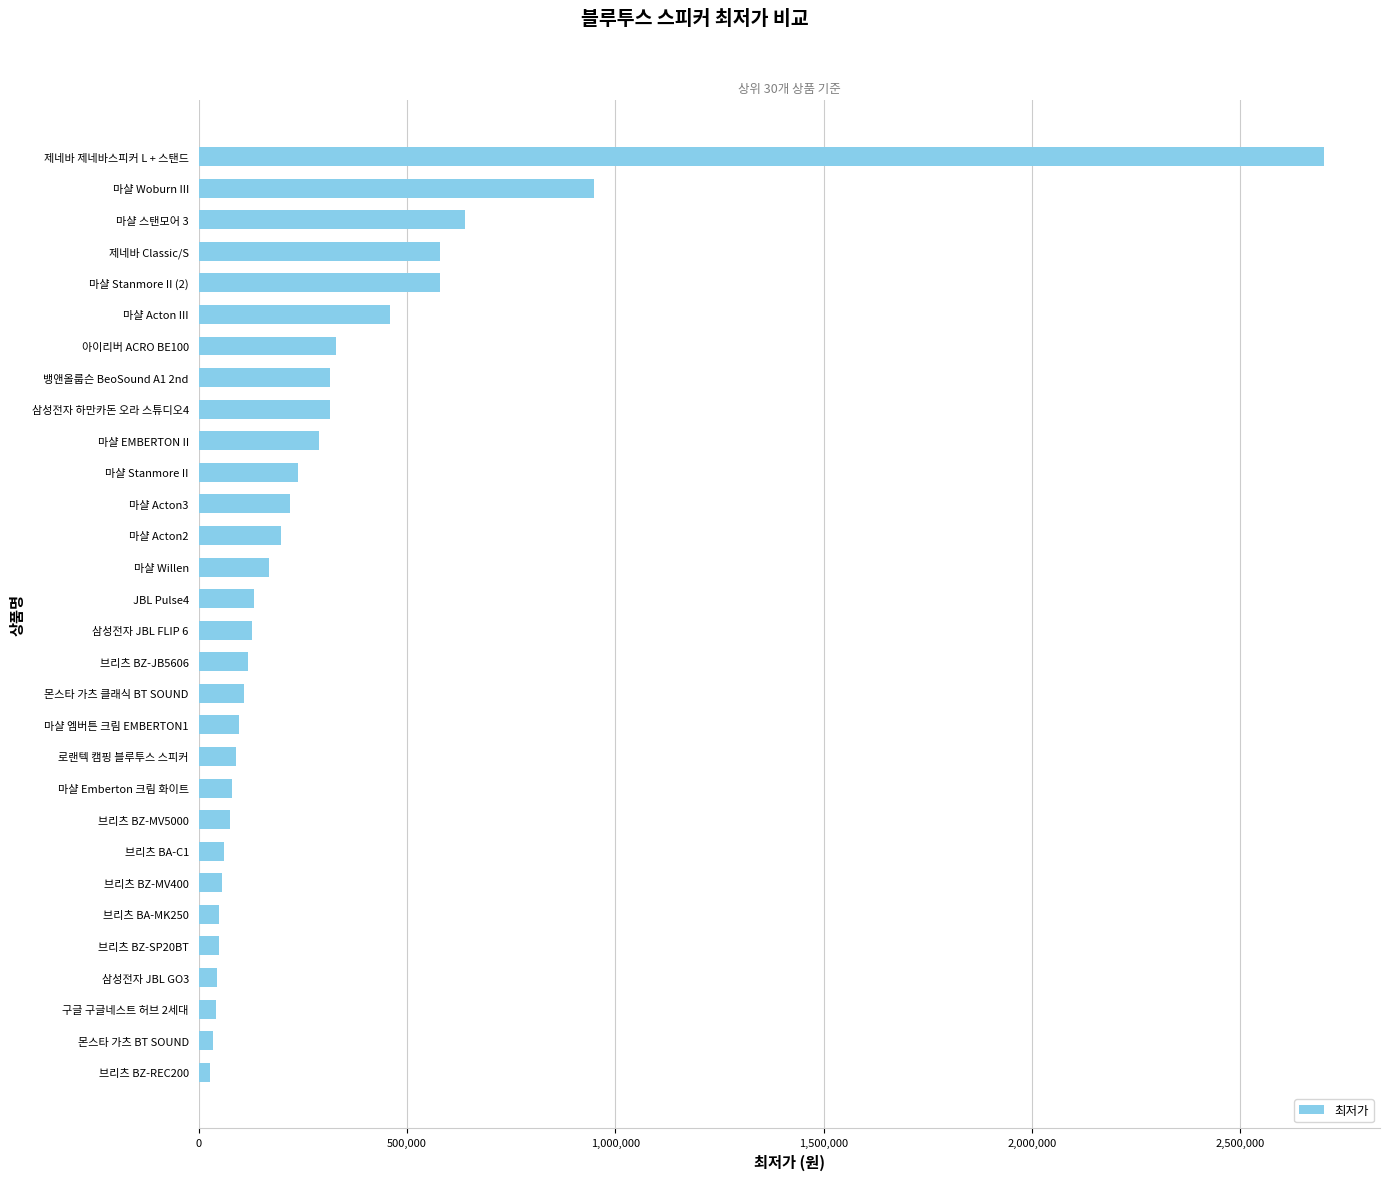

True or false: the data shows 580000 at 제네바 Classic/S.

True